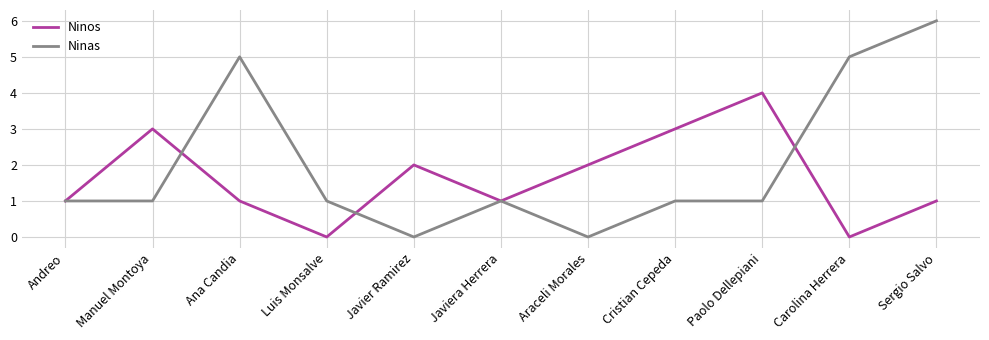

What value does the Ninos series have at Manuel Montoya?

3